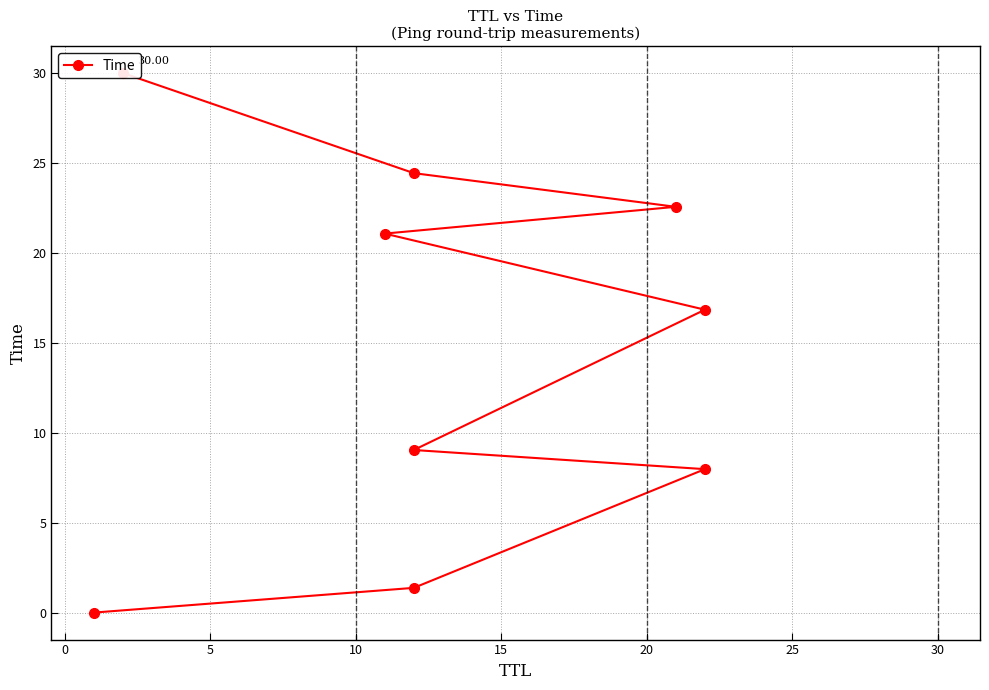

What is the change in value from 5 to 25?

+14.6